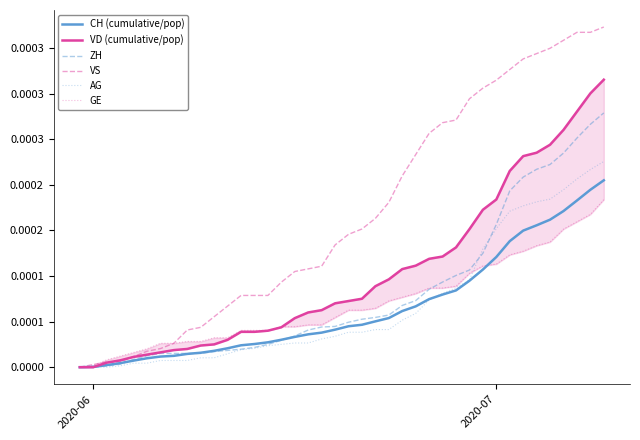

Is the value of AG at 9 greater than the value of GE at 12?

No